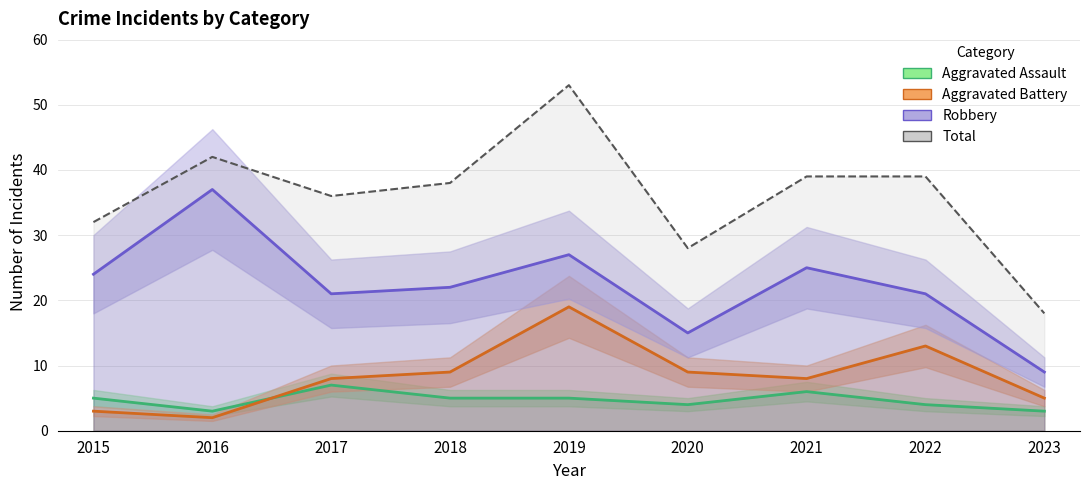

Which category has the lowest value across all series?

2016